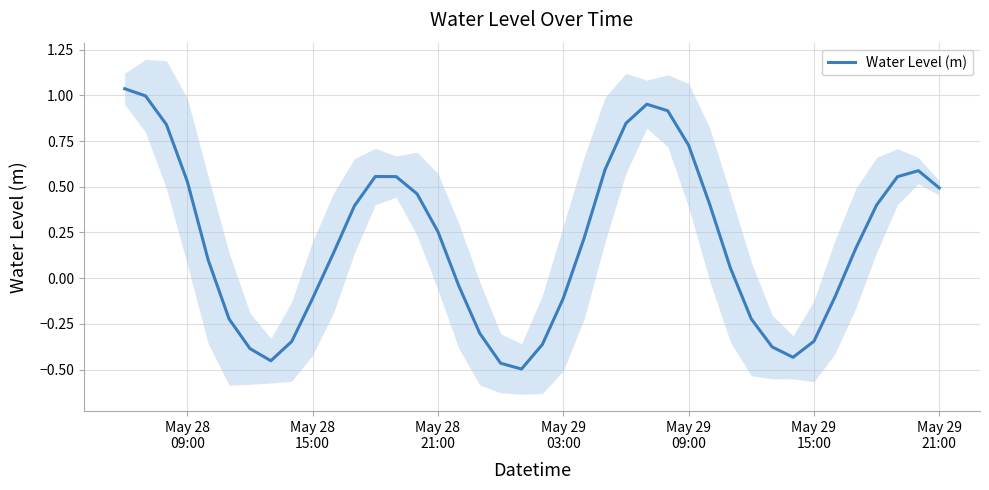

At which label does the data first exceed 0?

May 28
09:00